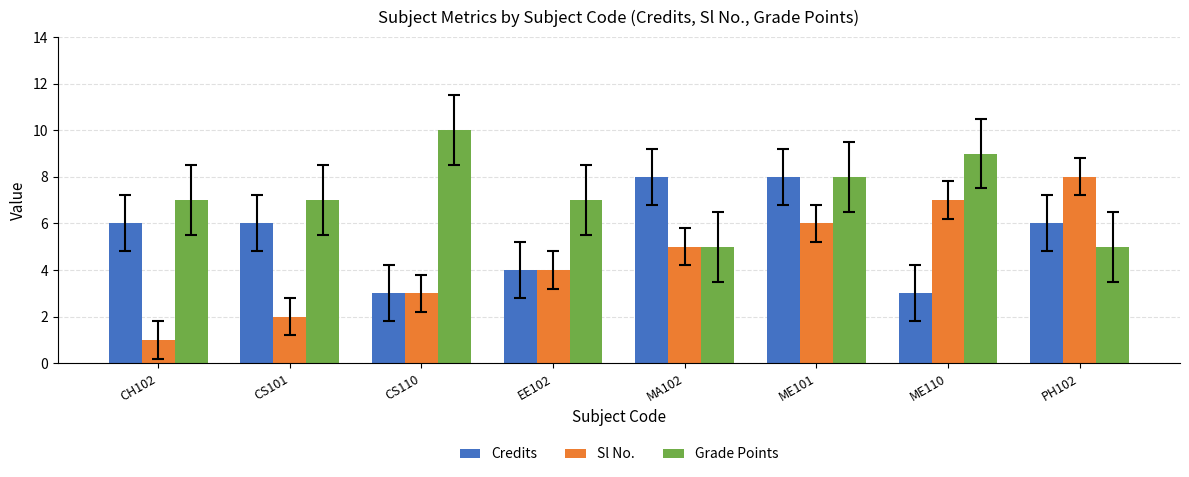

What is the average value of the Grade Points series?

7